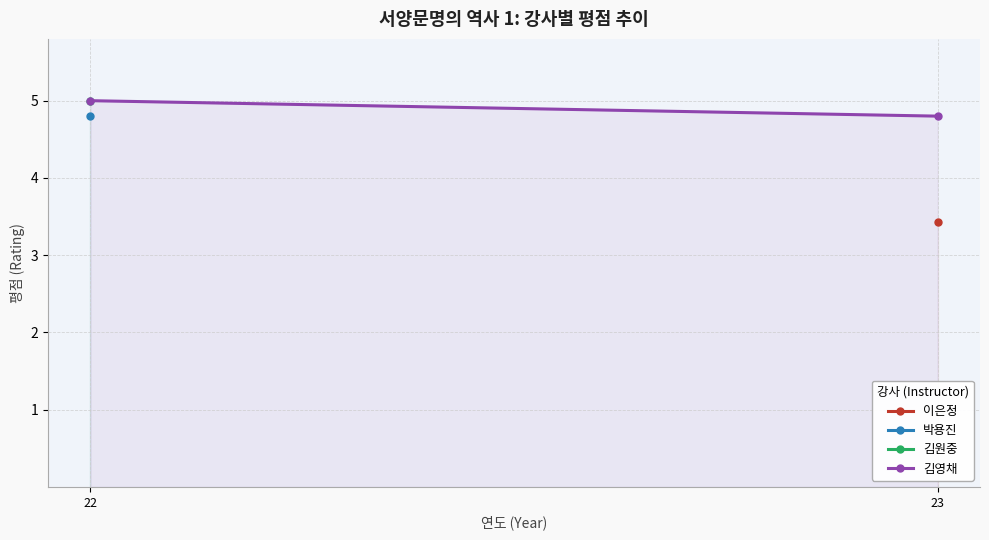

List the labels in order of value, smallest first.

23, 22